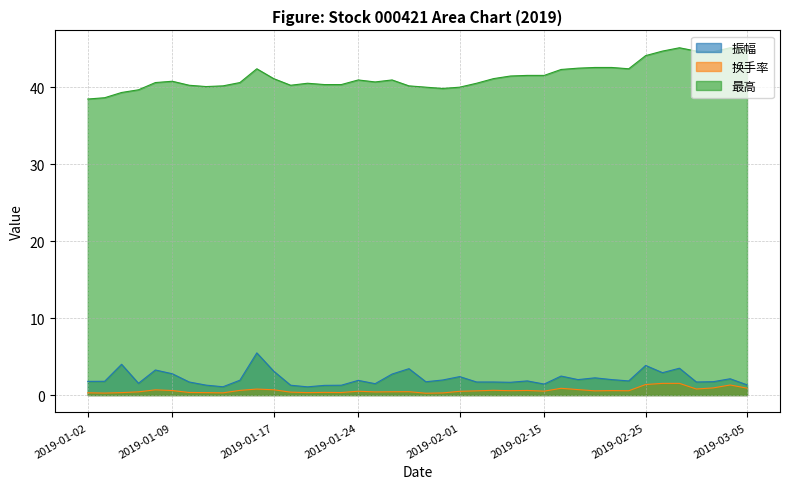

Reading right to left, list all the values displayed in this chart.

振幅: 1.3	2.1	1.7	1.7	3.5	2.9	3.9	1.8	2.0	2.2	2.0	2.5	1.4	1.8	1.7	1.7	1.7	2.4	2.0	1.7	3.4	2.7	1.5	1.9	1.3	1.3	1.1	1.3	3.1	5.5	1.9	1.1	1.3	1.7	2.8	3.3	1.5	4.0	1.8	1.8
换手率: 0.9	1.3	0.9	0.8	1.5	1.5	1.4	0.6	0.6	0.6	0.7	0.9	0.5	0.6	0.6	0.6	0.6	0.5	0.3	0.2	0.4	0.4	0.4	0.5	0.3	0.3	0.3	0.4	0.7	0.8	0.6	0.3	0.3	0.3	0.6	0.7	0.4	0.3	0.3	0.3
最高: 44.9	45.1	44.6	44.7	45.1	44.7	44.1	42.4	42.6	42.6	42.5	42.3	41.5	41.5	41.5	41.1	40.5	40.0	39.8	40.0	40.2	40.9	40.7	40.9	40.3	40.3	40.5	40.2	41.1	42.4	40.6	40.2	40.1	40.2	40.8	40.6	39.7	39.3	38.6	38.5